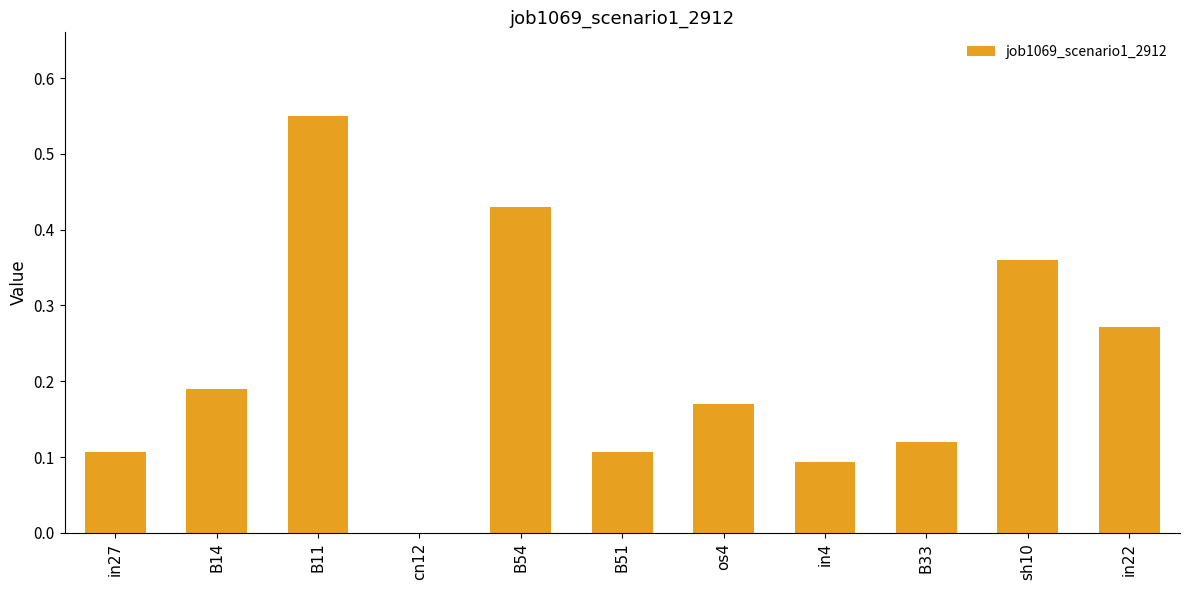

Which label corresponds to the largest value in the chart?

B11